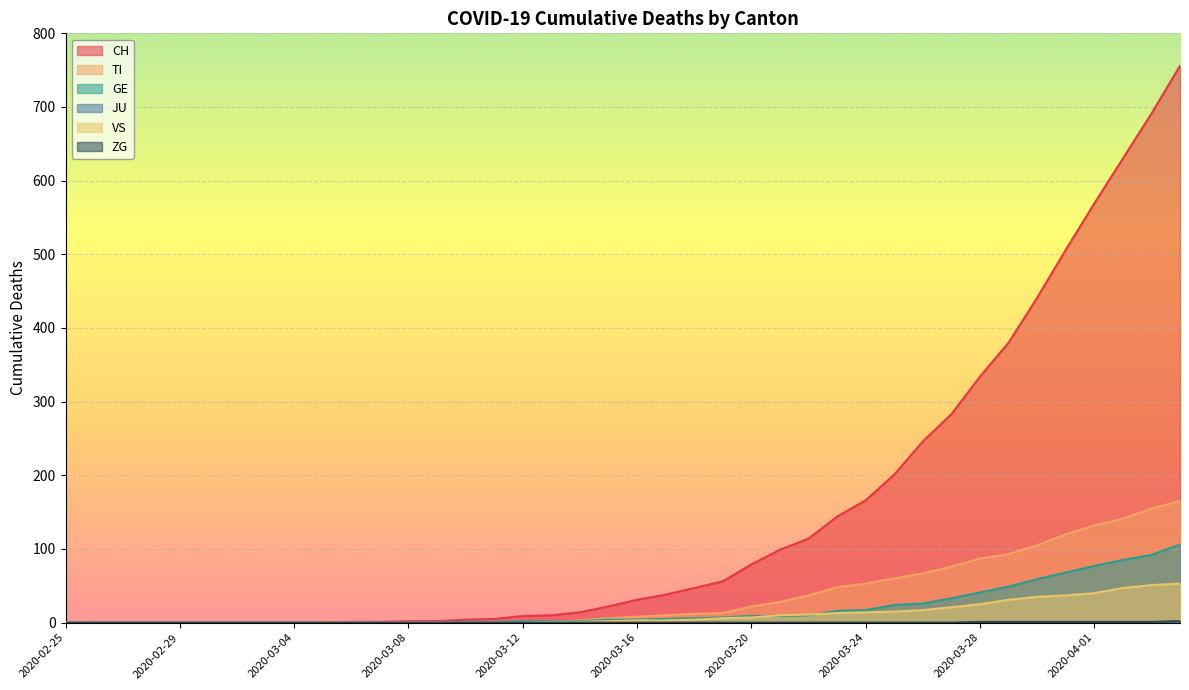

Which series has the largest total across all categories?

CH